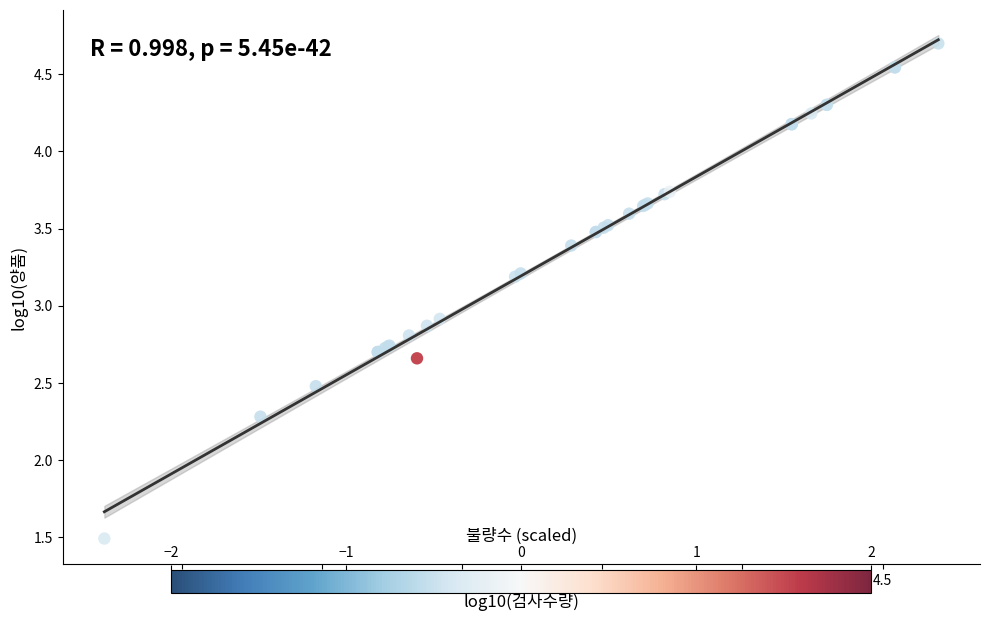

What Y value in the scatter plot is closest to 3?

2.9